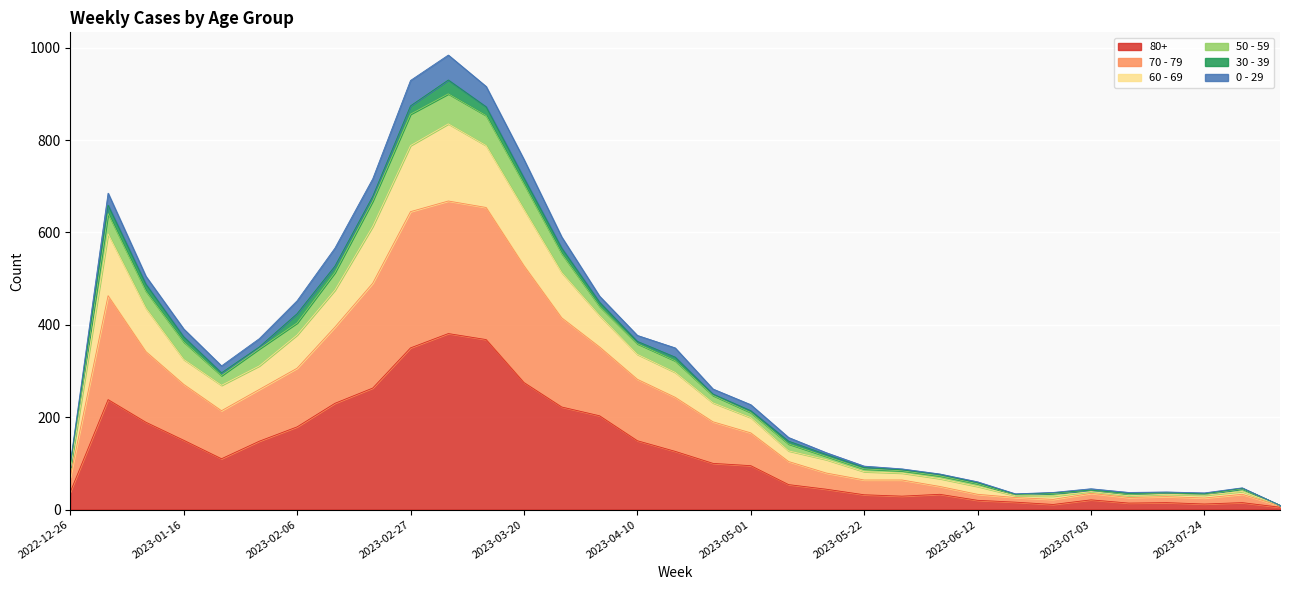

At which category does 60 - 69 reach its first local valley?

2023-01-23